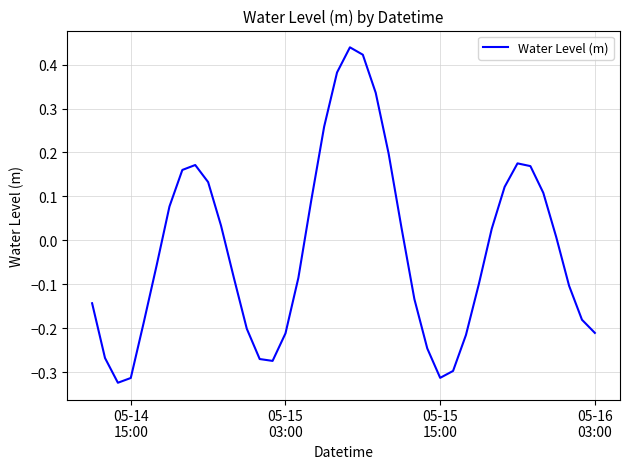

What is the difference between the maximum and minimum values?

0.8